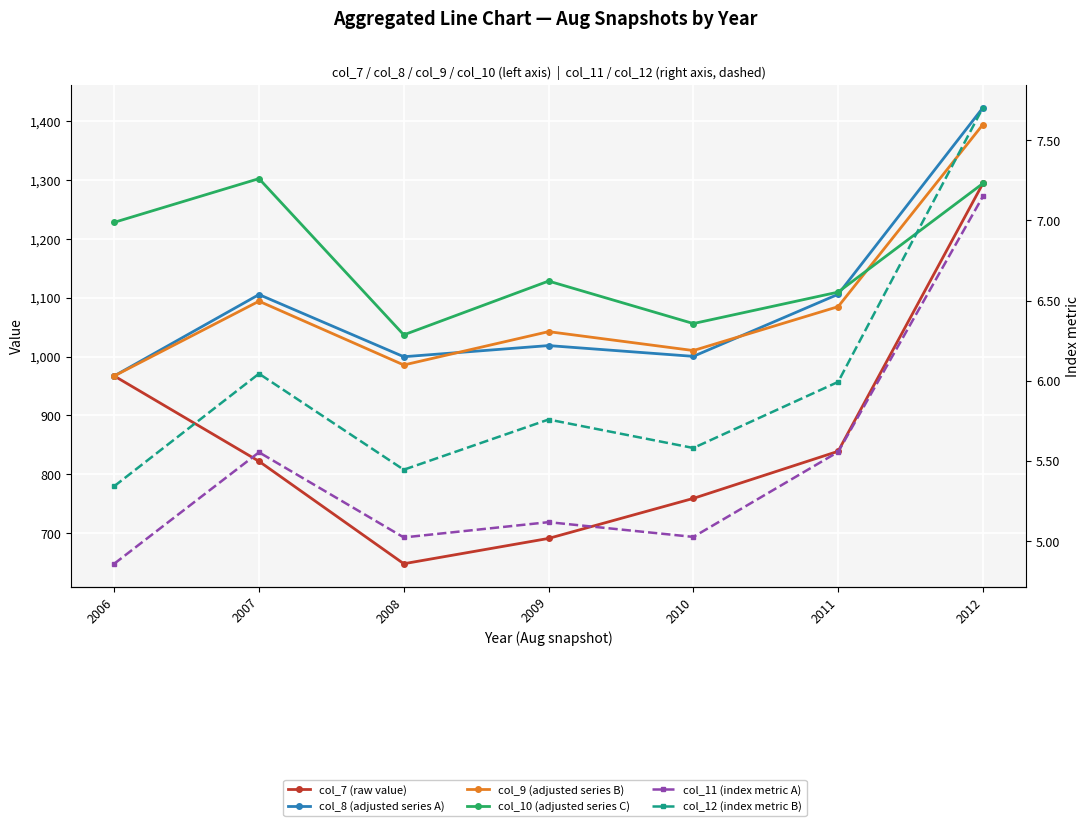

At which label is col_7 (raw value) closest to 971?

2006